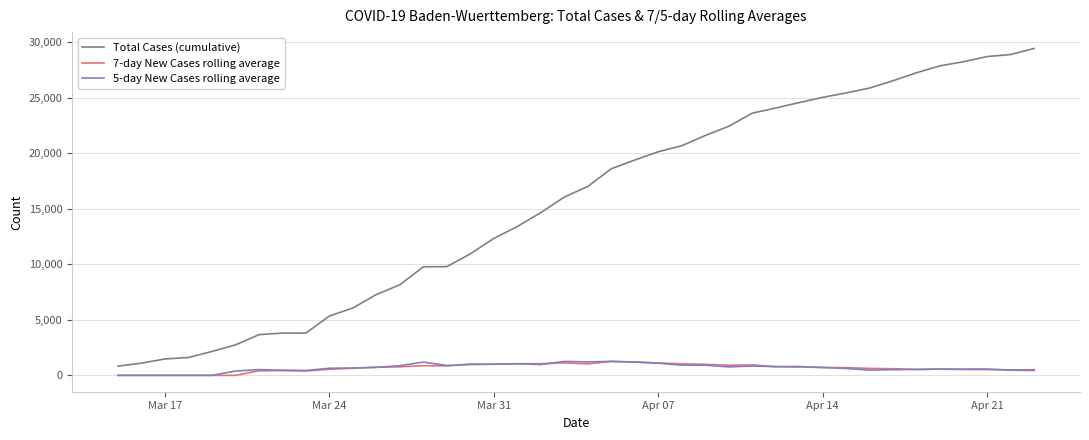

What is the difference between the second highest and second lowest values in the 7-day New Cases rolling average series?

1207.4